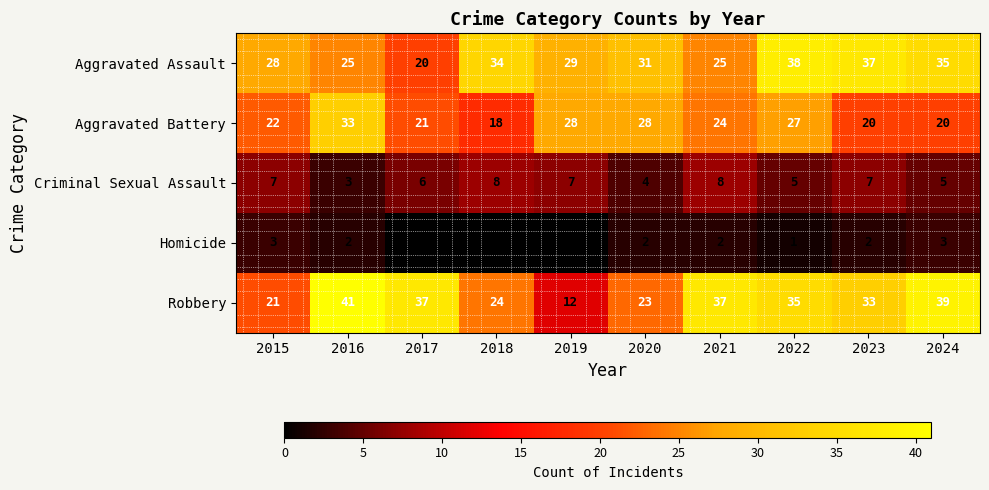

How many data points in Aggravated Battery are less than 24?

5